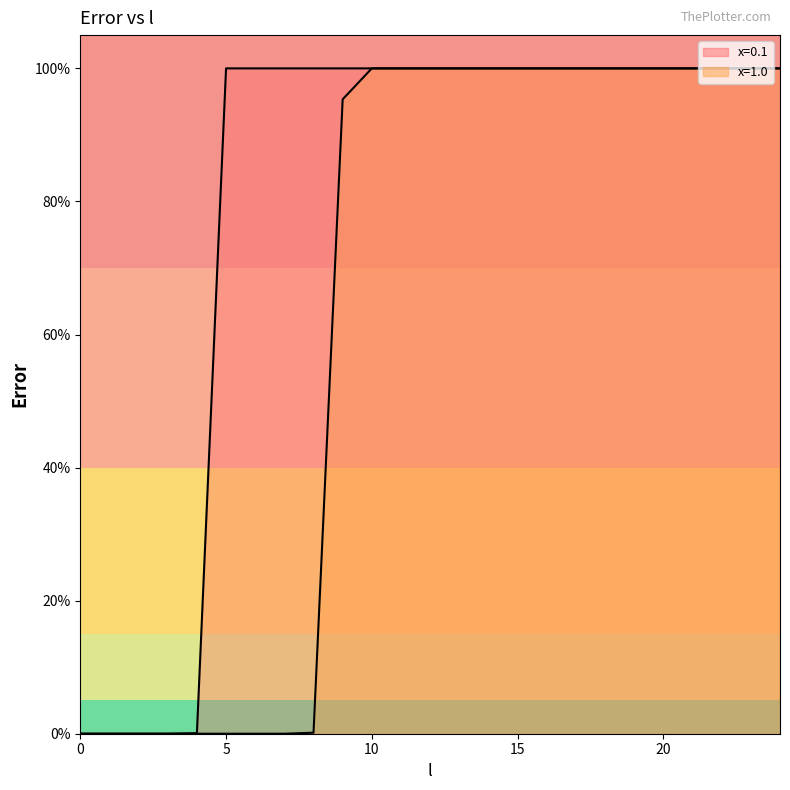

What is the difference between the maximum and minimum values in the x=0.1 series?

1.0